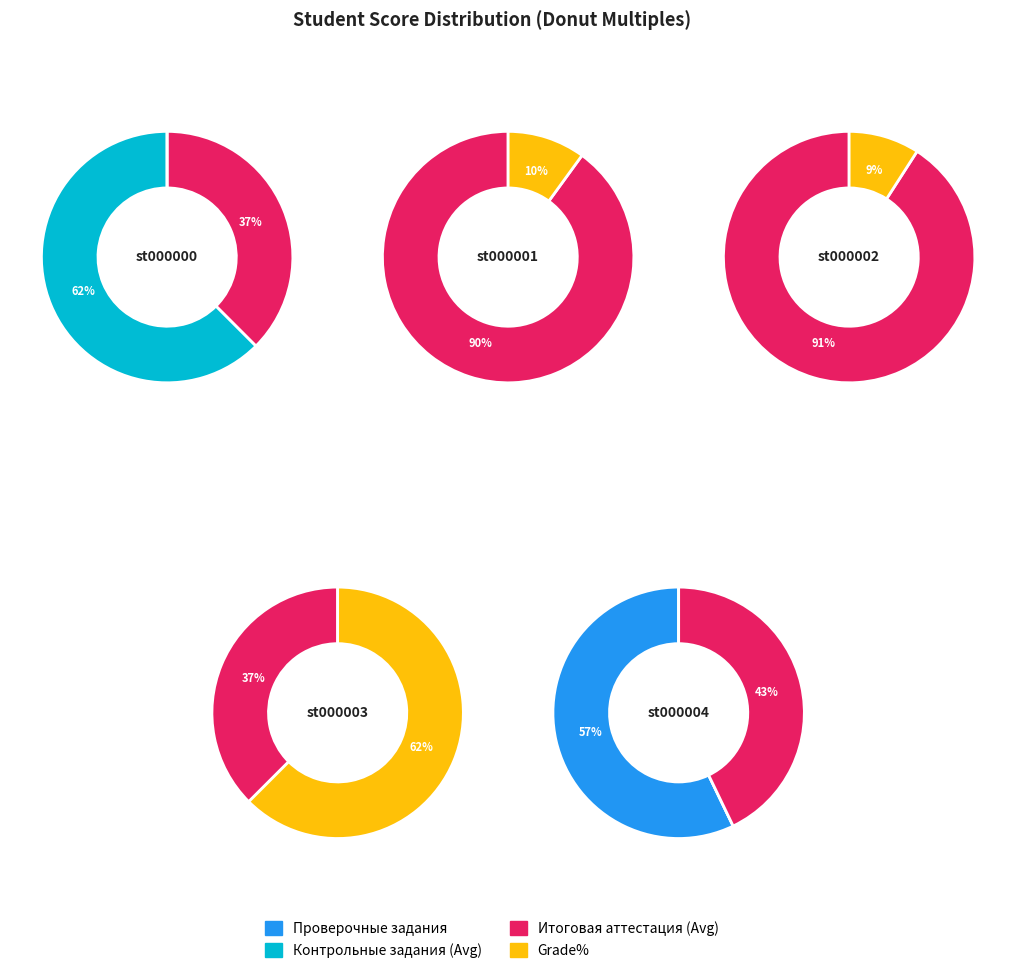

What is the difference between the highest and lowest values at st000001?

0.9